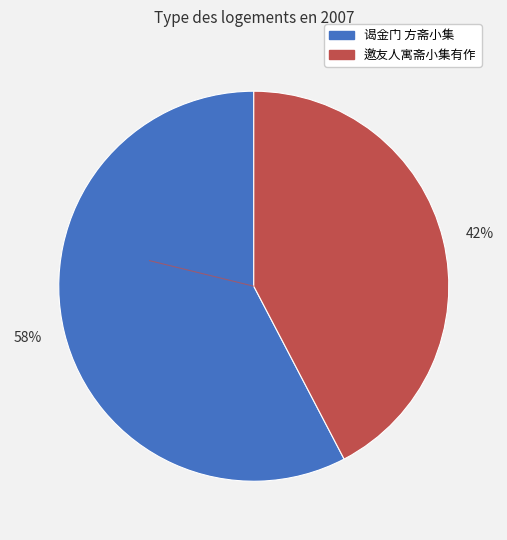

To the nearest percent, what is the average slice percentage?

50%